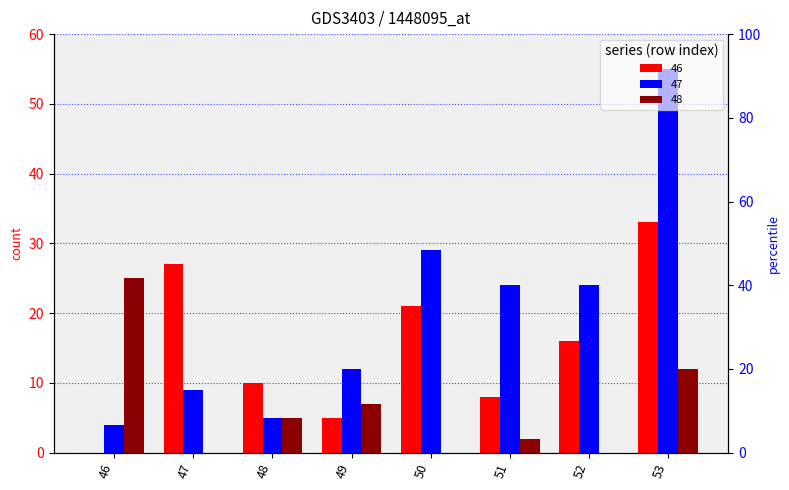

Which has a higher value, 49 or 47?

47